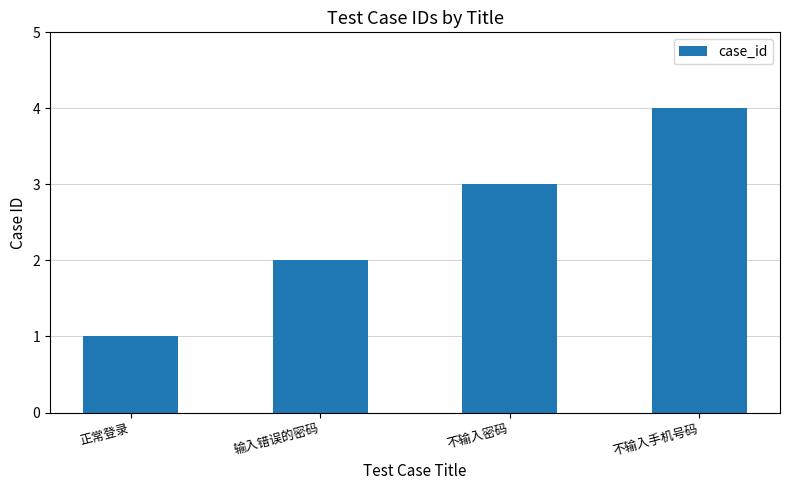

How many values are between 2 and 4?

3